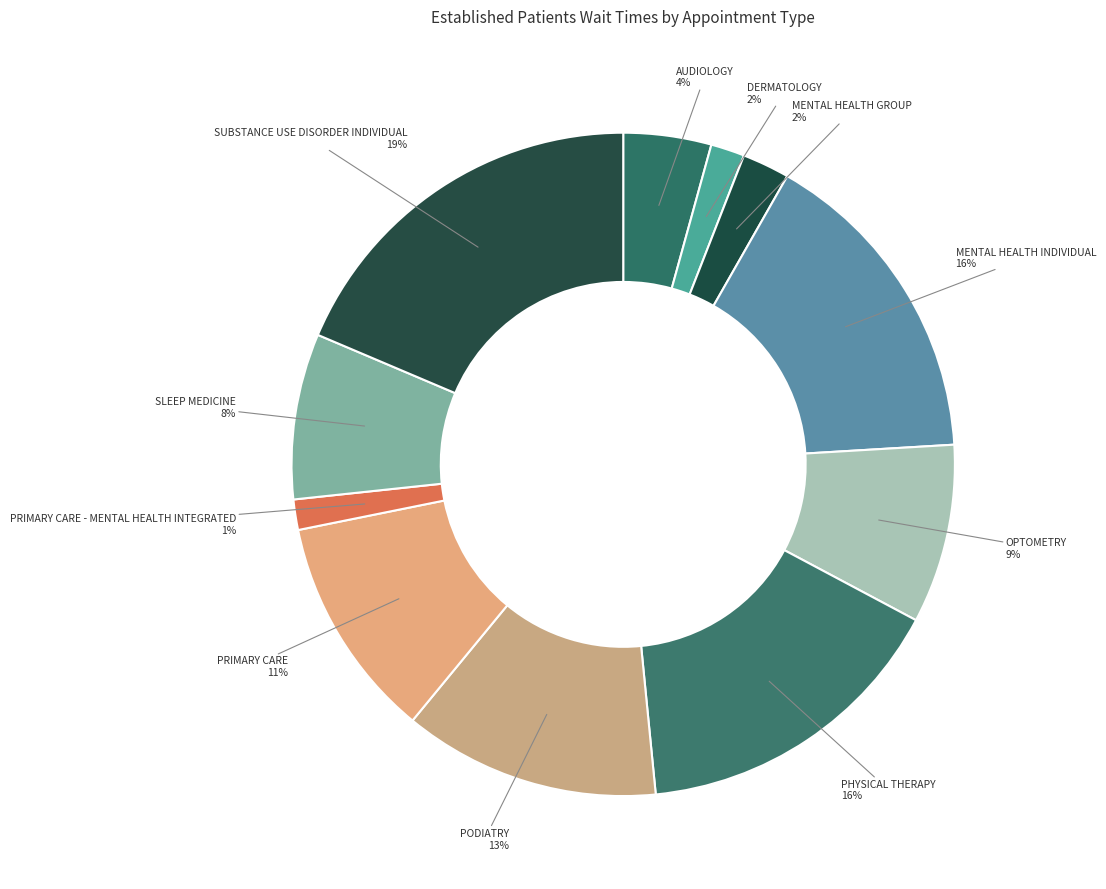

What is the largest slice in the pie chart?

SUBSTANCE USE DISORDER INDIVIDUAL